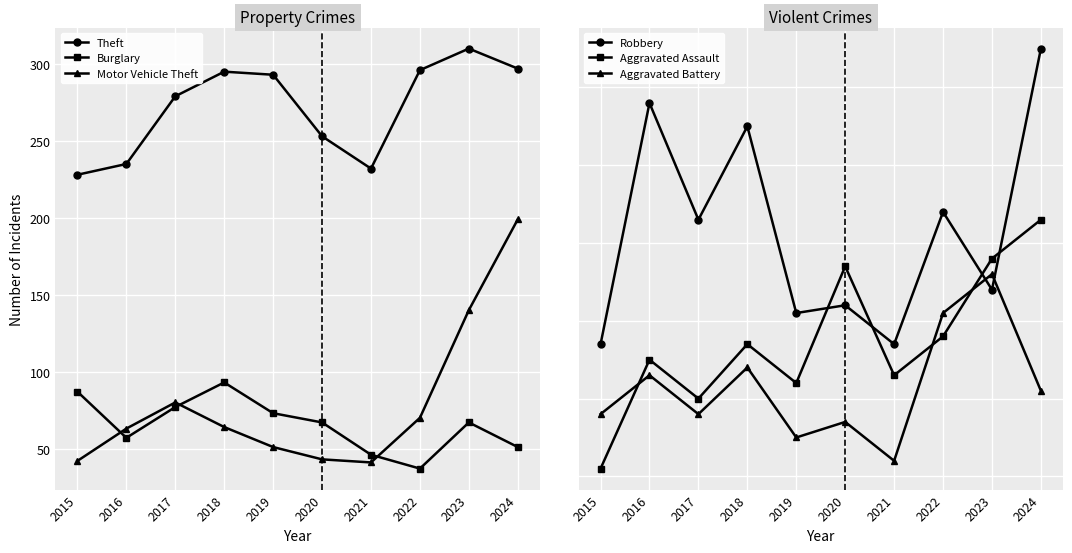

At 2024, list the series in order from smallest to largest.

Aggravated Battery, Aggravated Assault, Burglary, Robbery, Motor Vehicle Theft, Theft